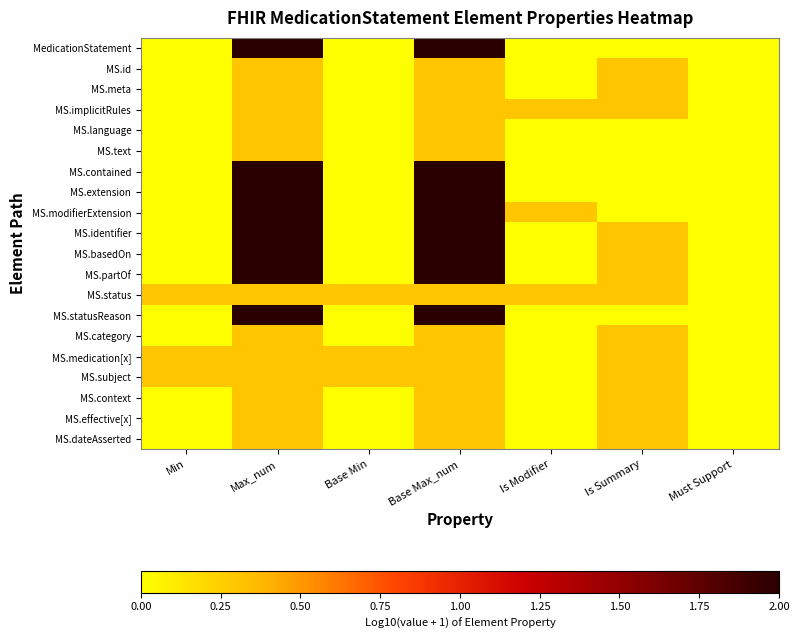

Rank the series at Max_num from highest to lowest value.

MedicationStatement, MS.contained, MS.extension, MS.modifierExtension, MS.identifier, MS.basedOn, MS.partOf, MS.statusReason, MS.id, MS.meta, MS.implicitRules, MS.language, MS.text, MS.status, MS.category, MS.medication[x], MS.subject, MS.context, MS.effective[x], MS.dateAsserted